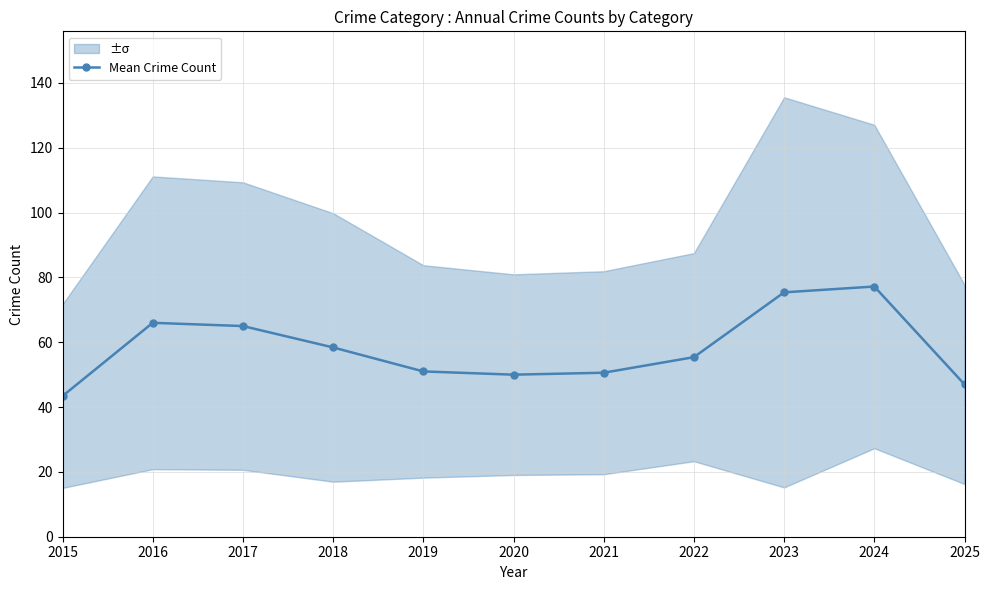

How many lines are shown in the chart?

1